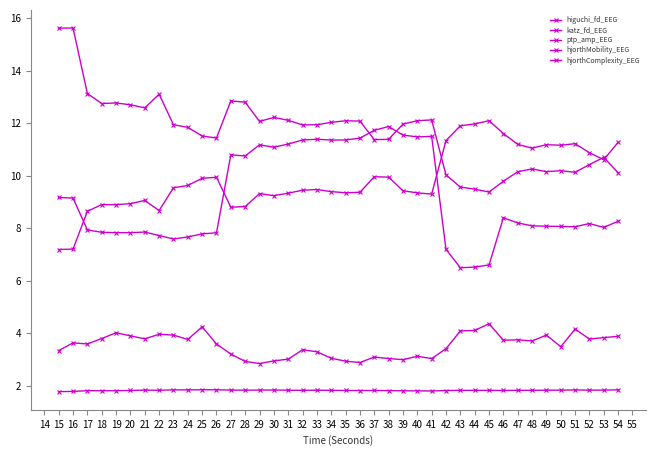

True or false: higuchi_fd_EEG and hjorthMobility_EEG intersect in this chart.

False